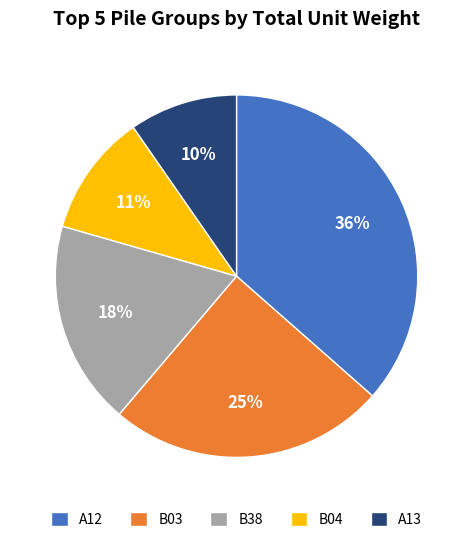

Which category has the biggest portion of the pie?

A12